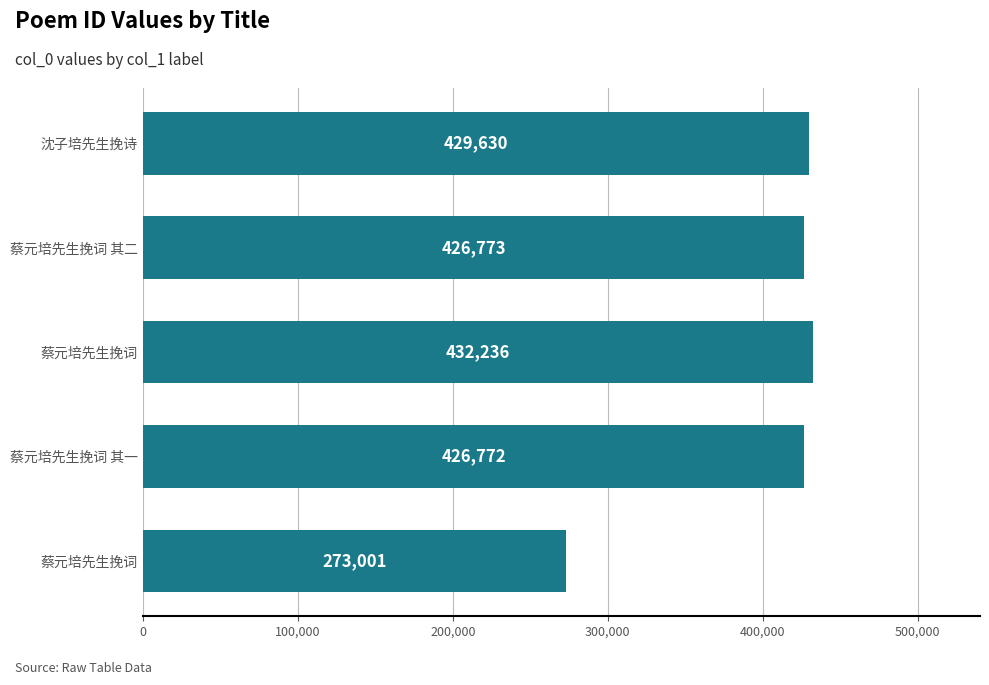

Does the chart contain stacked bars?

No